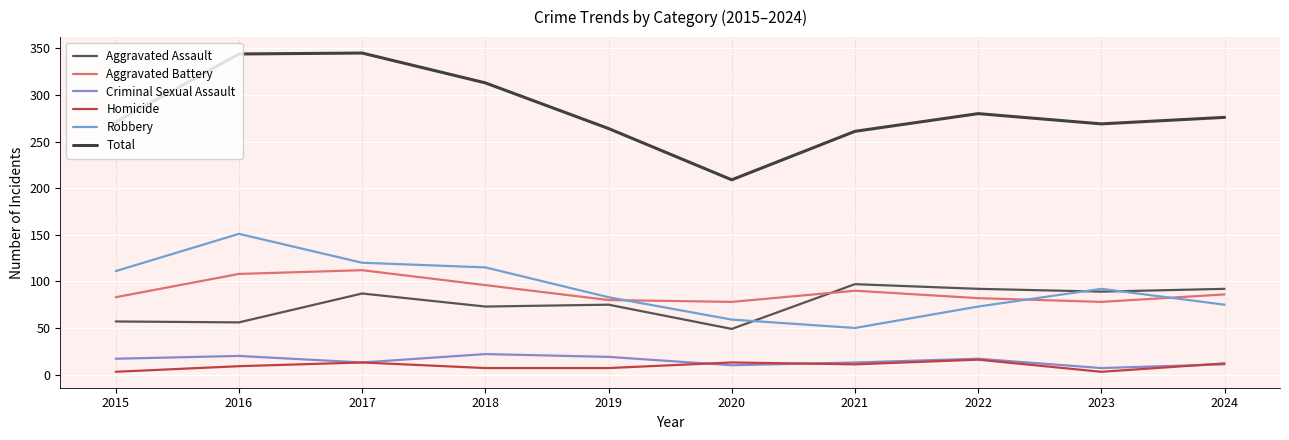

Which series has the widest spread of values?

Total